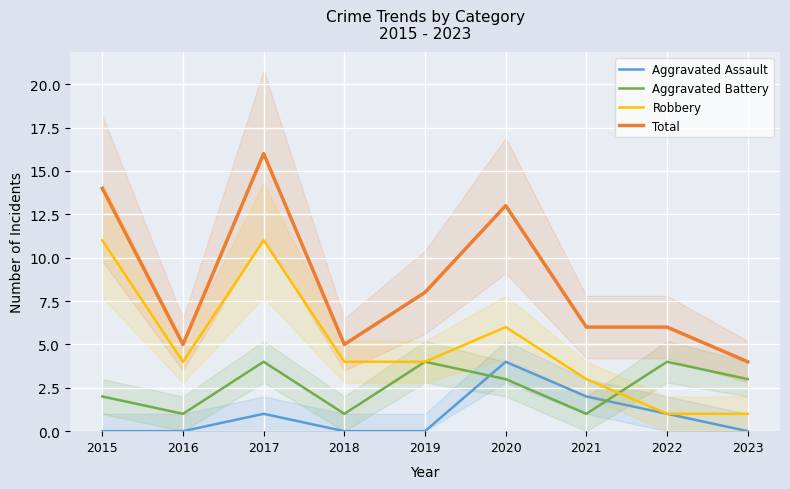

True or false: Total has a value of 3 at 2022.

False